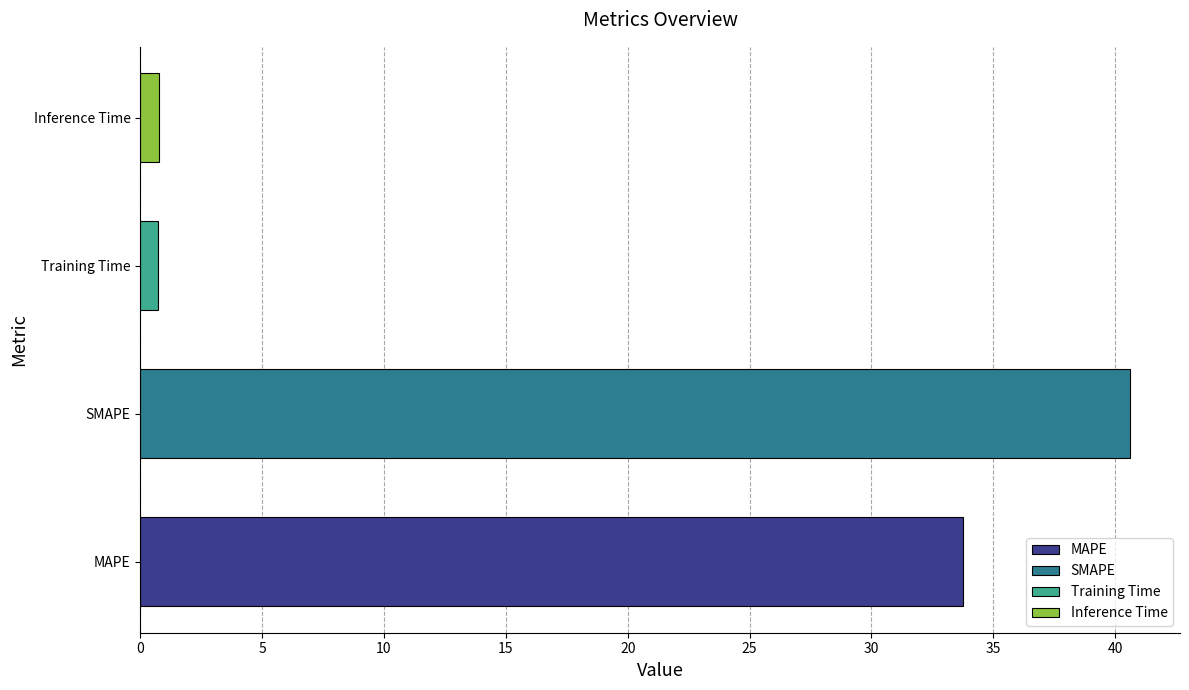

The value at Training Time is 0.7. True or false?

True